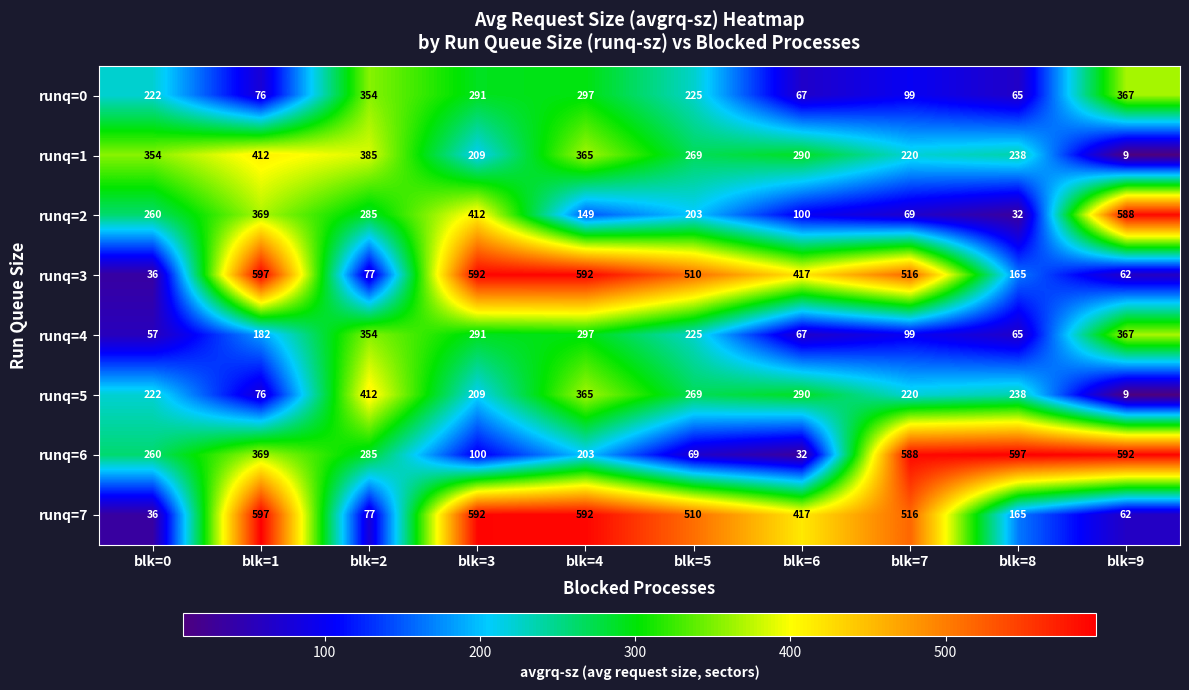

Which category has the lowest value across all series?

blk=9